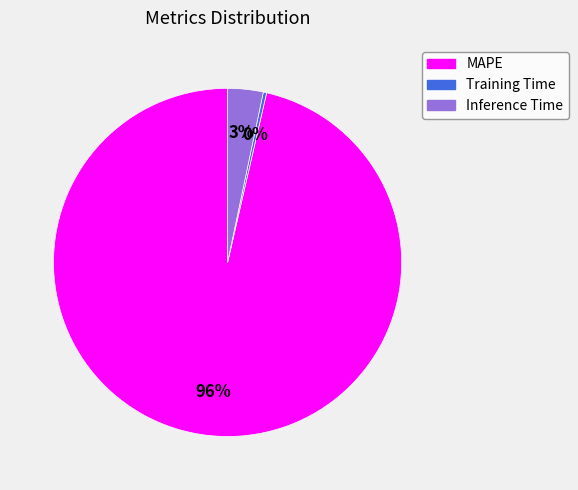

How many segments does this pie chart have?

3